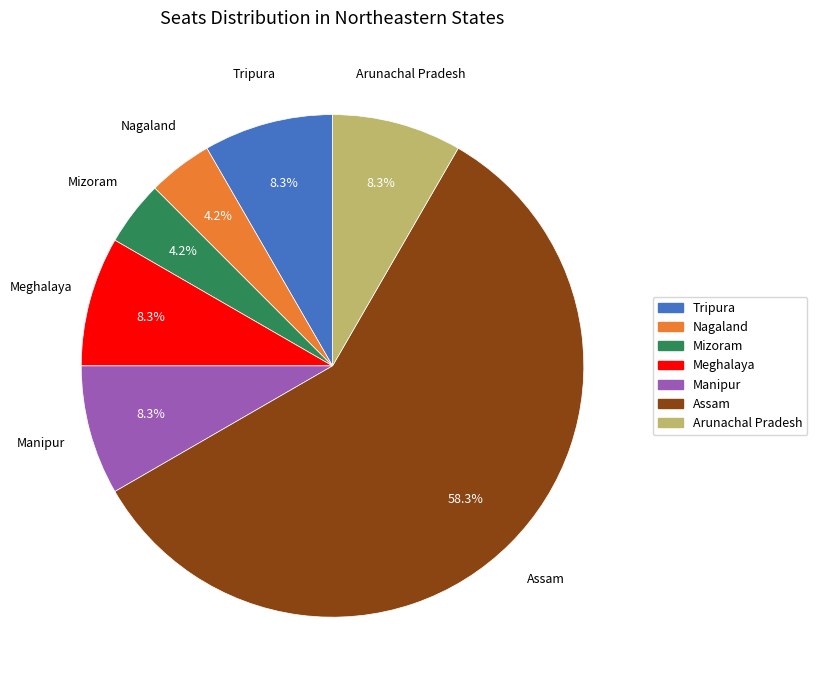

To the nearest percent, what is the combined percentage of Assam and Arunachal Pradesh?

67%